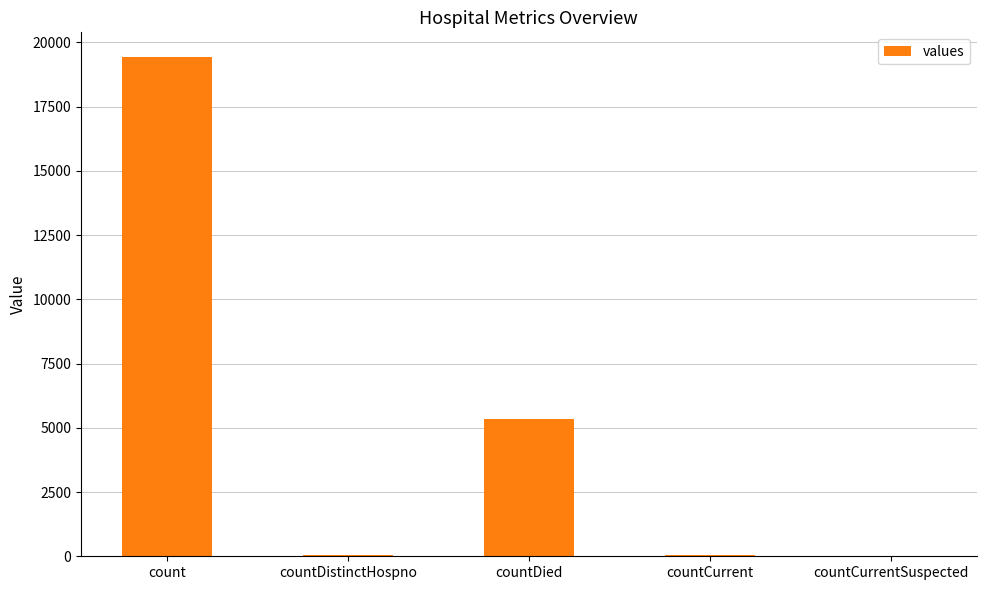

Which has a higher value, count or countDistinctHospno?

count